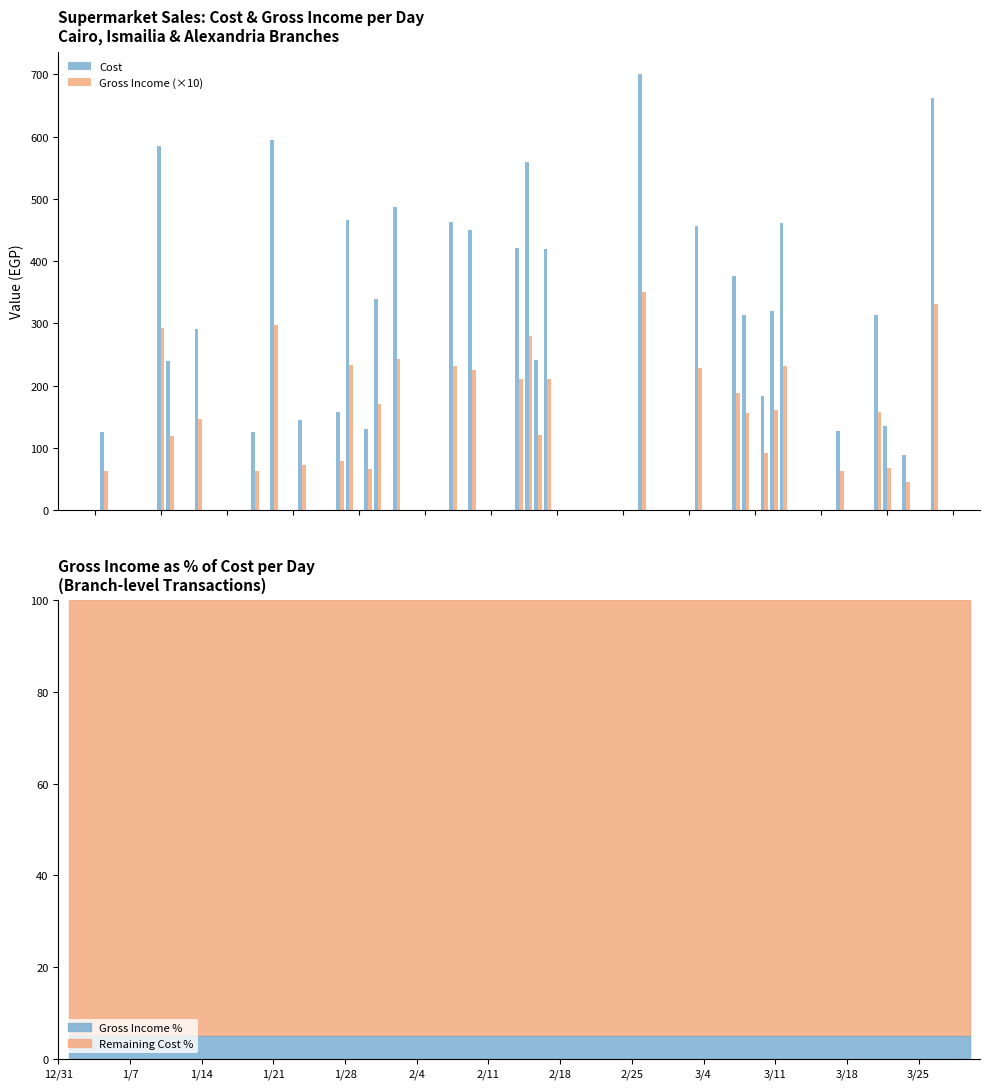

What is the maximum value for Cost?

701.4